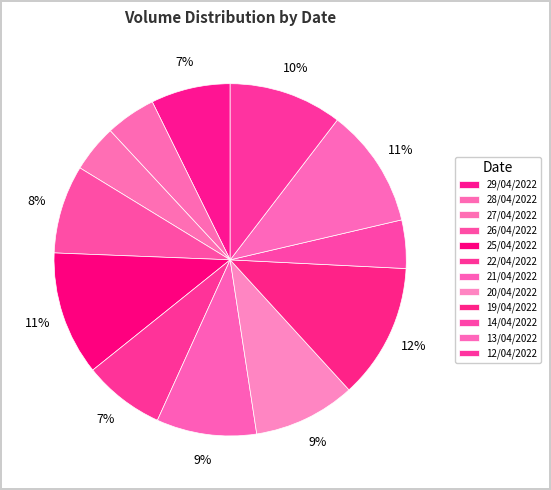

How many segments does this pie chart have?

12